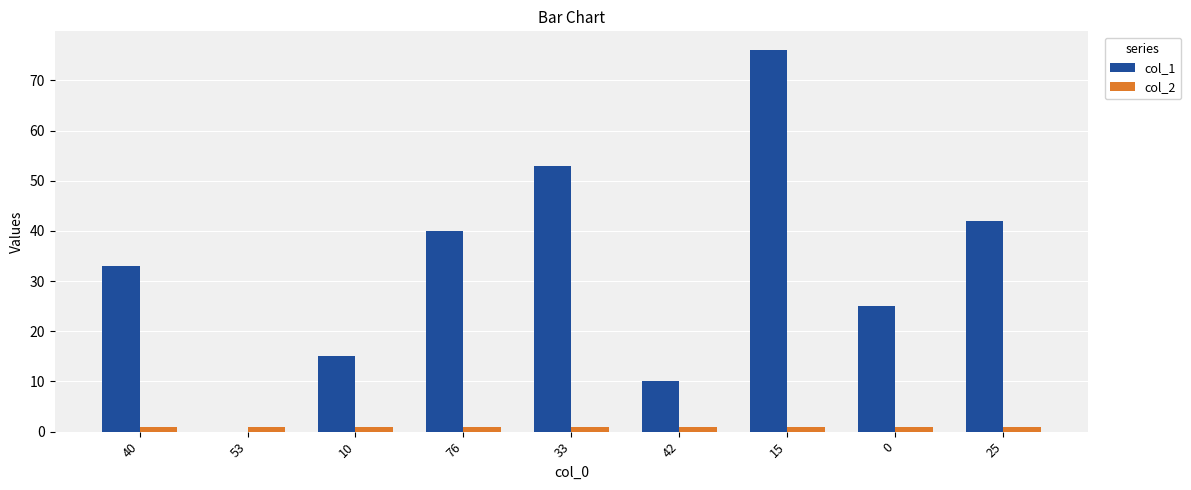

True or false: col_2 has a value of 1 at 10.

True